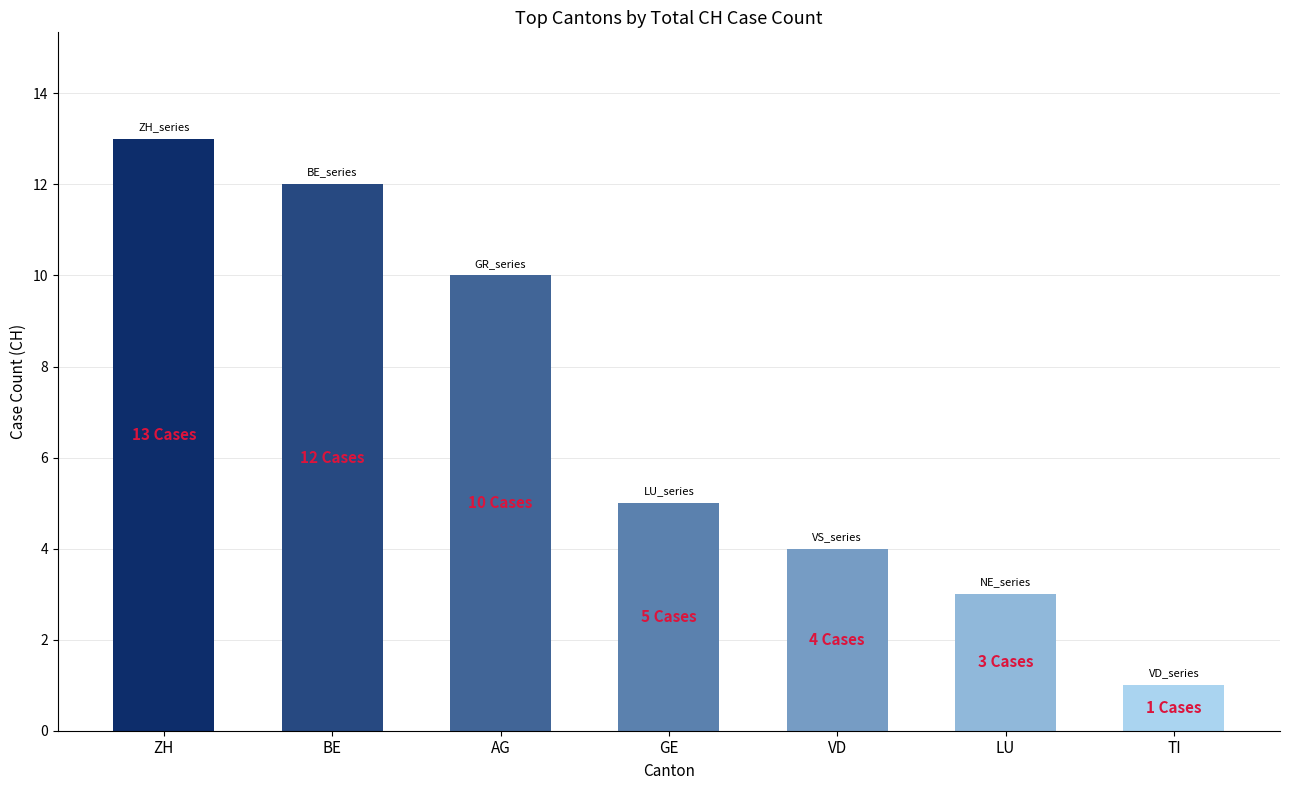

What is the ratio of the value at TI to the value at BE?

0.1